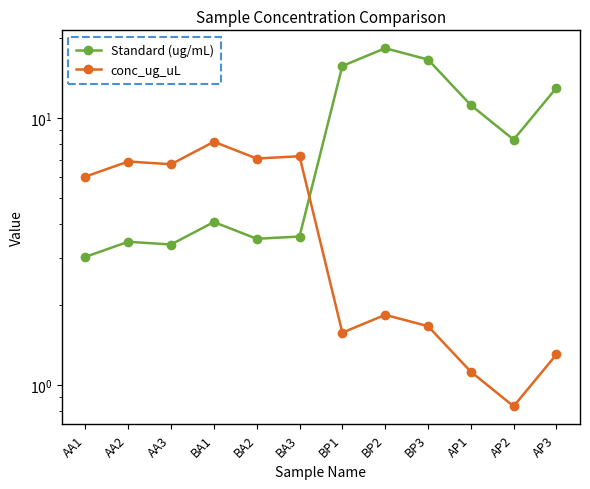

The value of Standard (ug/mL) at BA2 is 6.1. True or false?

False